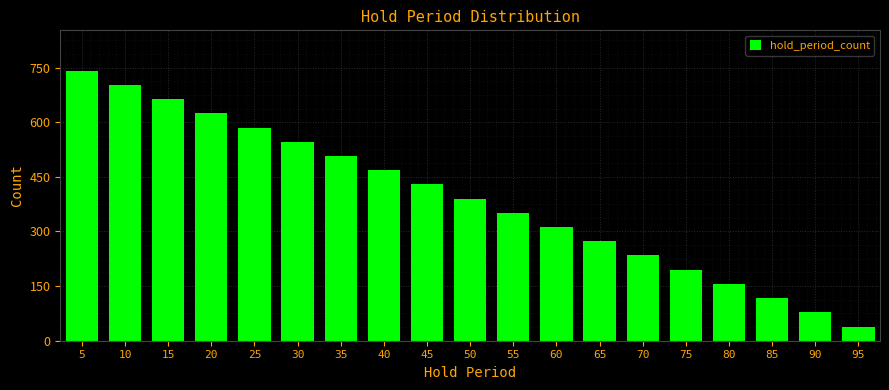

Reading left to right, what are all the values shown in this chart?

5=741	10=702	15=663	20=624	25=585	30=546	35=507	40=468	45=429	50=390	55=351	60=312	65=273	70=234	75=195	80=156	85=117	90=78	95=39